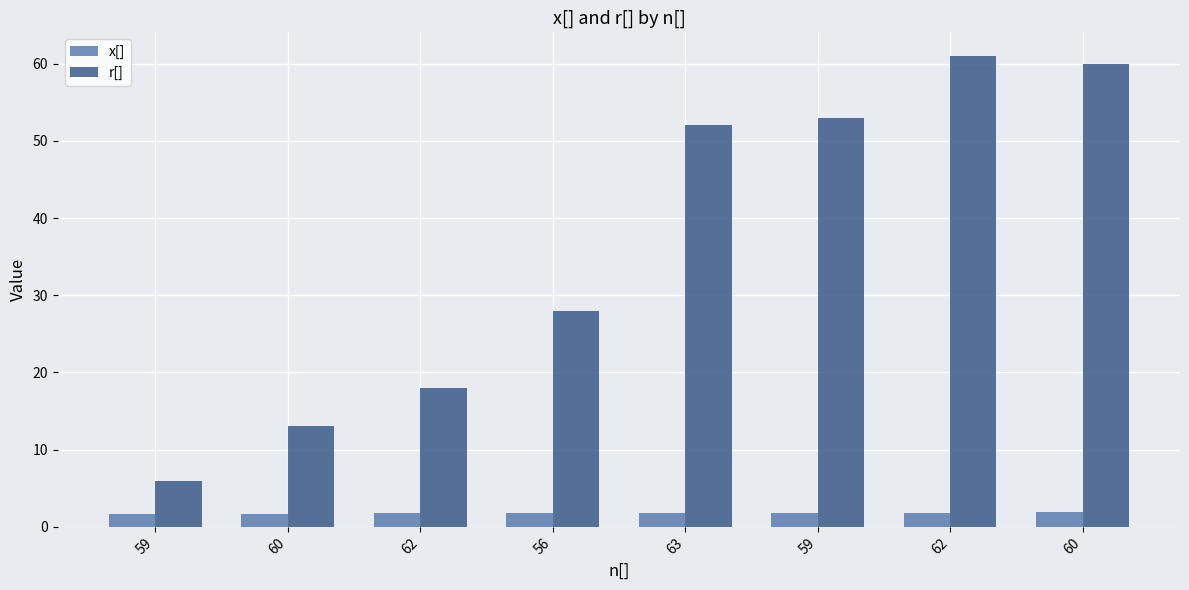

Does the chart contain stacked bars?

No